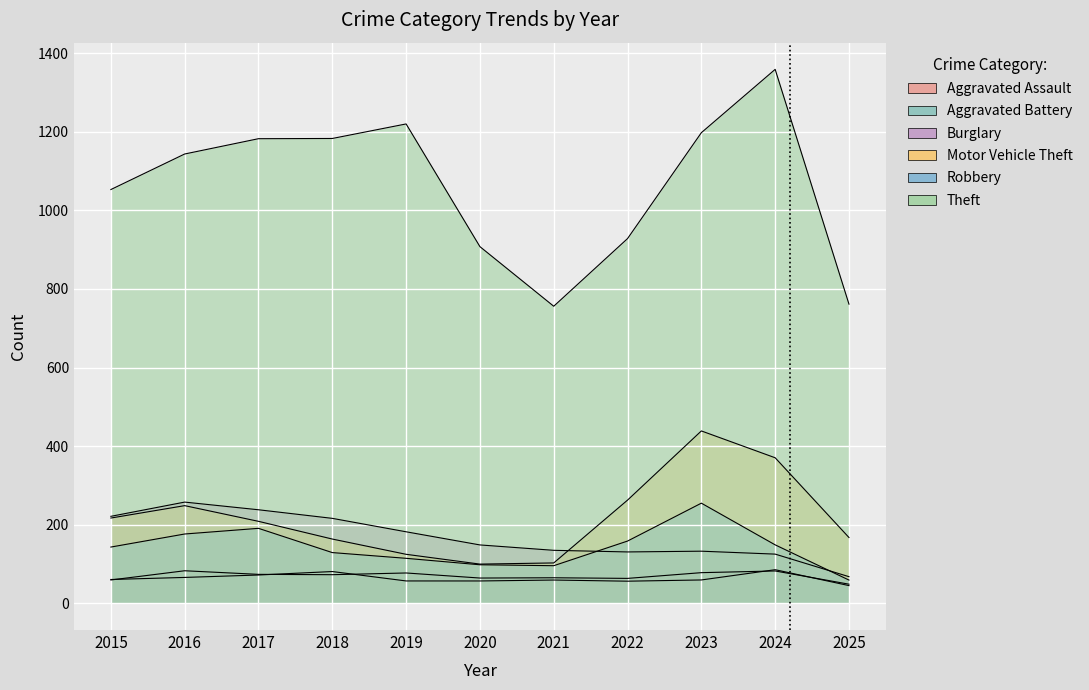

At how many categories does at least one series exceed 811?

9